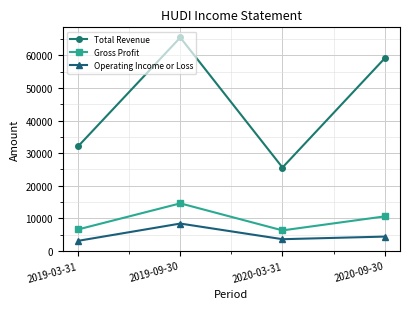

True or false: Operating Income or Loss and Gross Profit cross at least once.

False